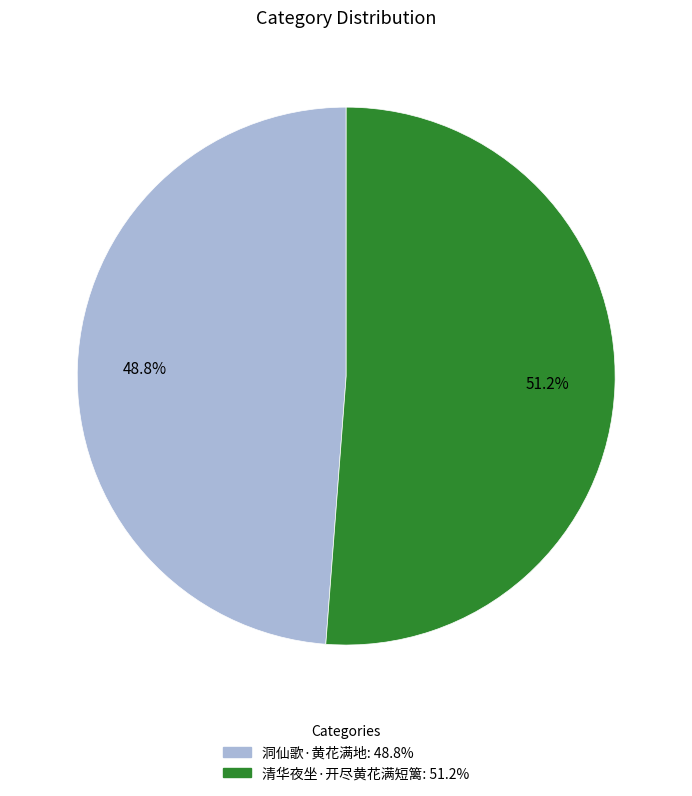

Count the number of slices in the pie.

2